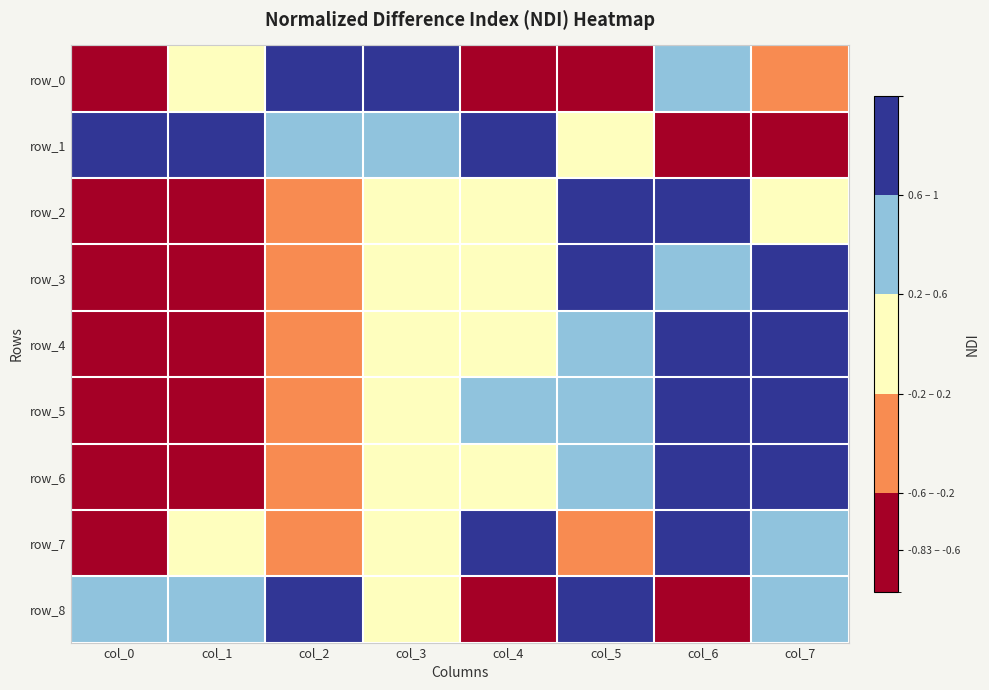

Reading left to right, list all the values displayed in this chart.

row_0: -1.0	0.1	0.7	1.0	-1.0	-1.0	0.5	-0.3
row_1: 1.0	0.9	0.5	0.5	1.0	0.1	-1.0	-0.7
row_2: -0.9	-1.0	-0.4	-0.0	0.2	0.6	1.0	0.2
row_3: -1.0	-0.7	-0.3	-0.0	0.0	0.8	0.4	1.0
row_4: -1.0	-0.8	-0.5	-0.2	0.2	0.4	0.8	1.0
row_5: -1.0	-0.8	-0.5	-0.2	0.2	0.4	0.8	1.0
row_6: -1.0	-0.7	-0.5	-0.2	0.1	0.4	0.7	1.0
row_7: -1.0	-0.0	-0.3	-0.0	0.6	-0.2	1.0	0.3
row_8: 0.6	0.4	1.0	0.1	-0.7	0.9	-1.0	0.3